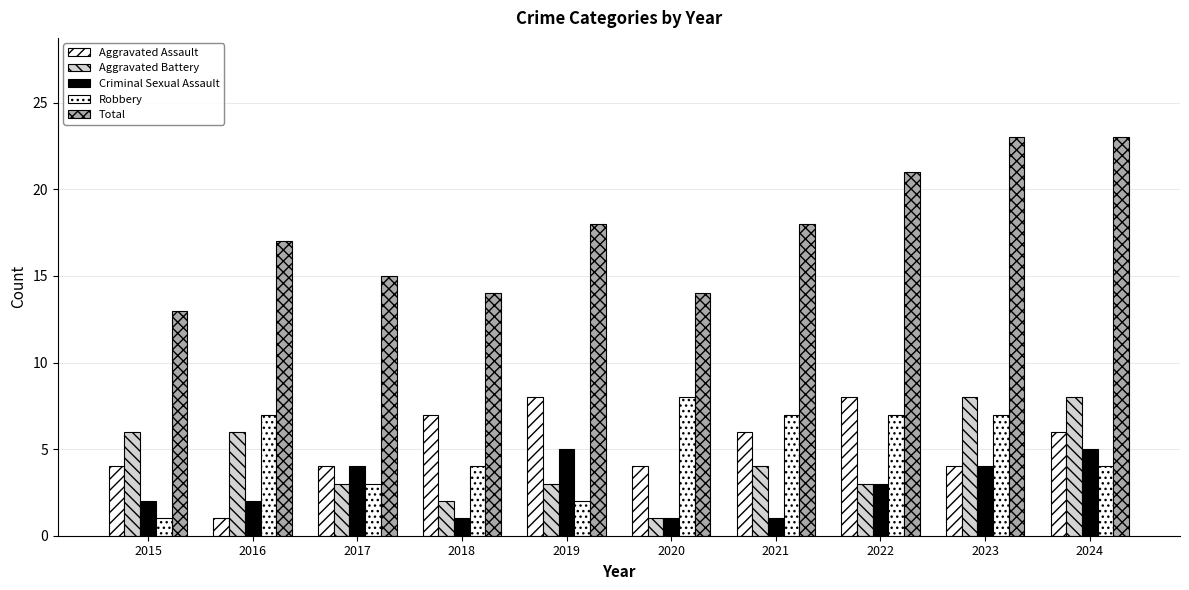

What value does the Total series have at 2024, to the nearest 10?

20